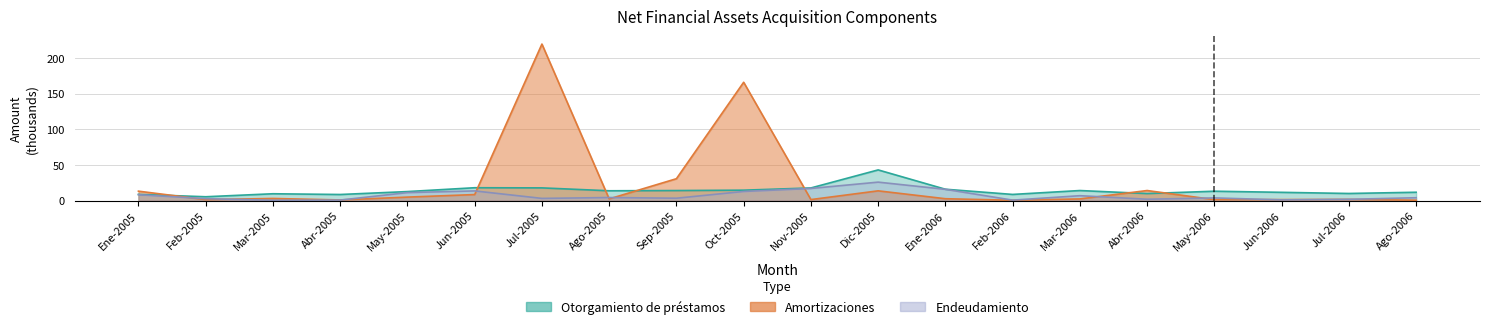

What is the approximate value of Amortizaciones at Sep-2005?

30.7